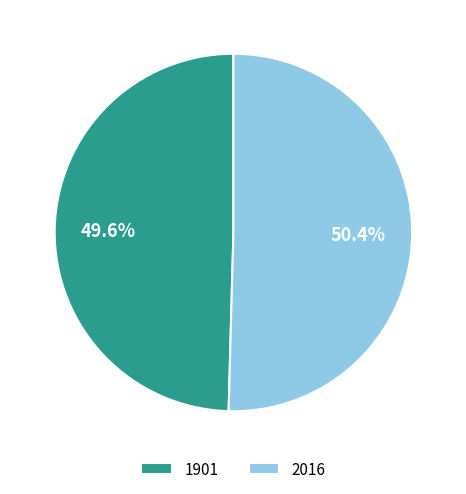

To the nearest percent, what portion does 2016 represent?

50%